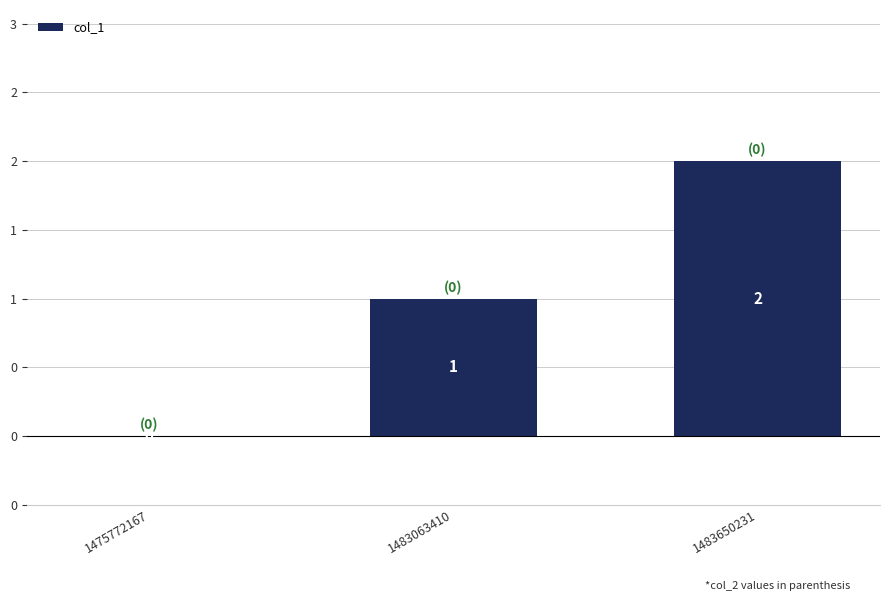

Reading right to left, transcribe all the data shown in this chart.

2	1	0